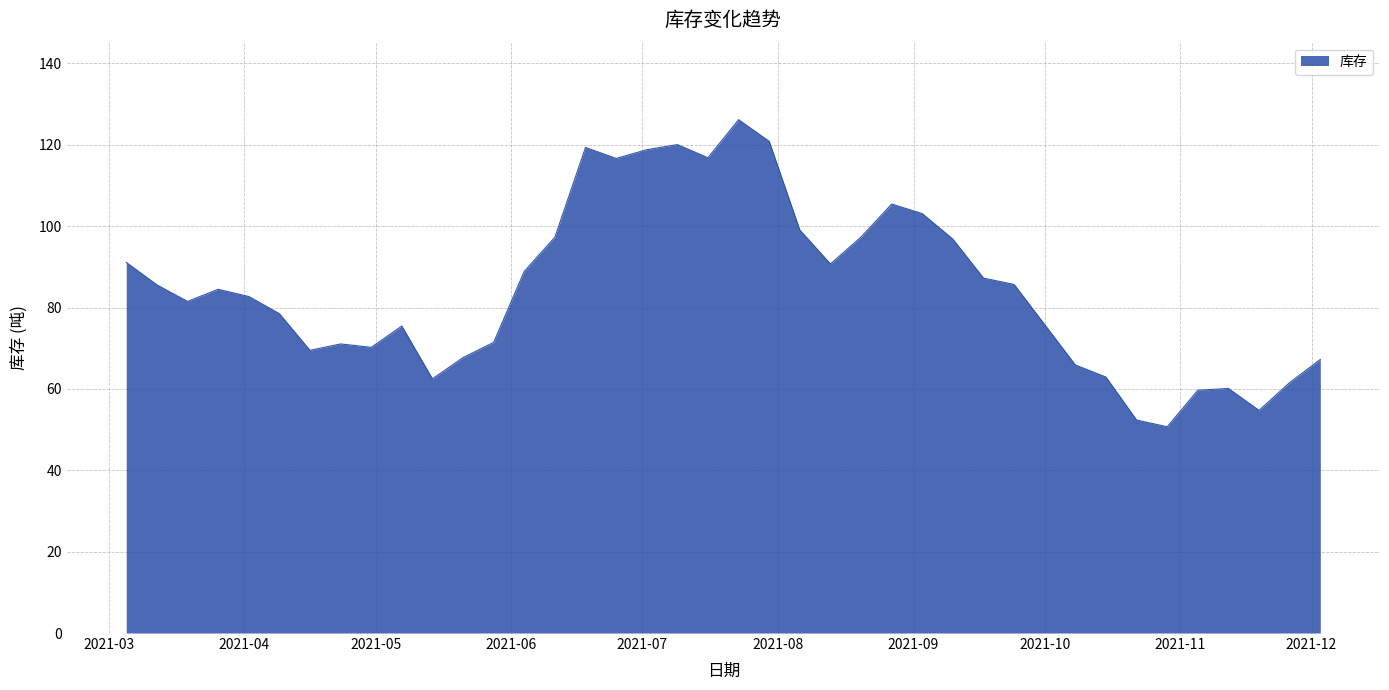

What is the difference between the maximum and minimum values?

75.5